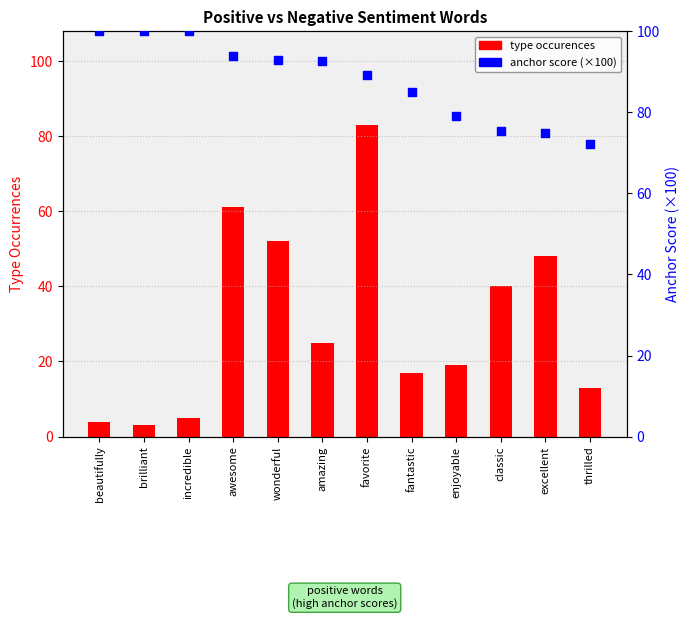

Which series has the largest total across all categories?

anchor score (×100)